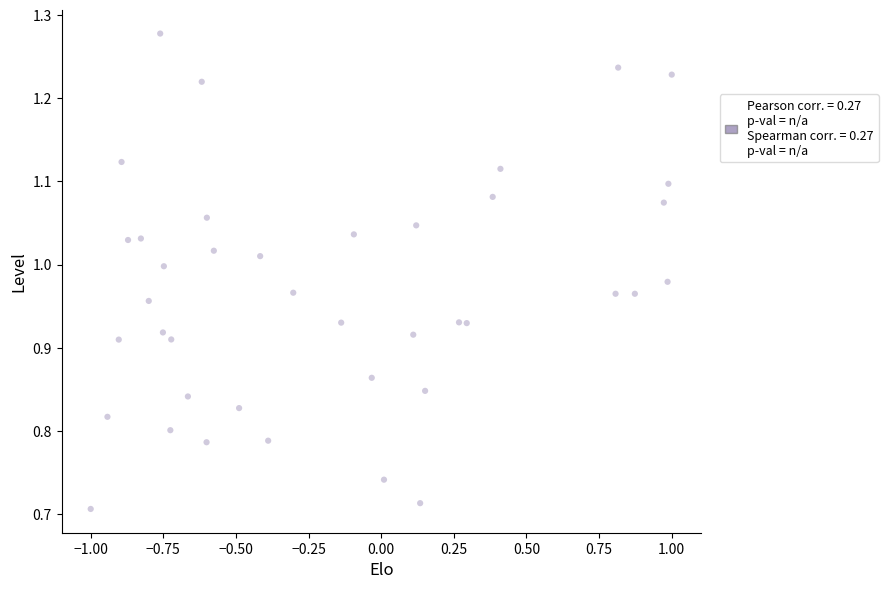

What is the range of X values (max minus min)?

2.0